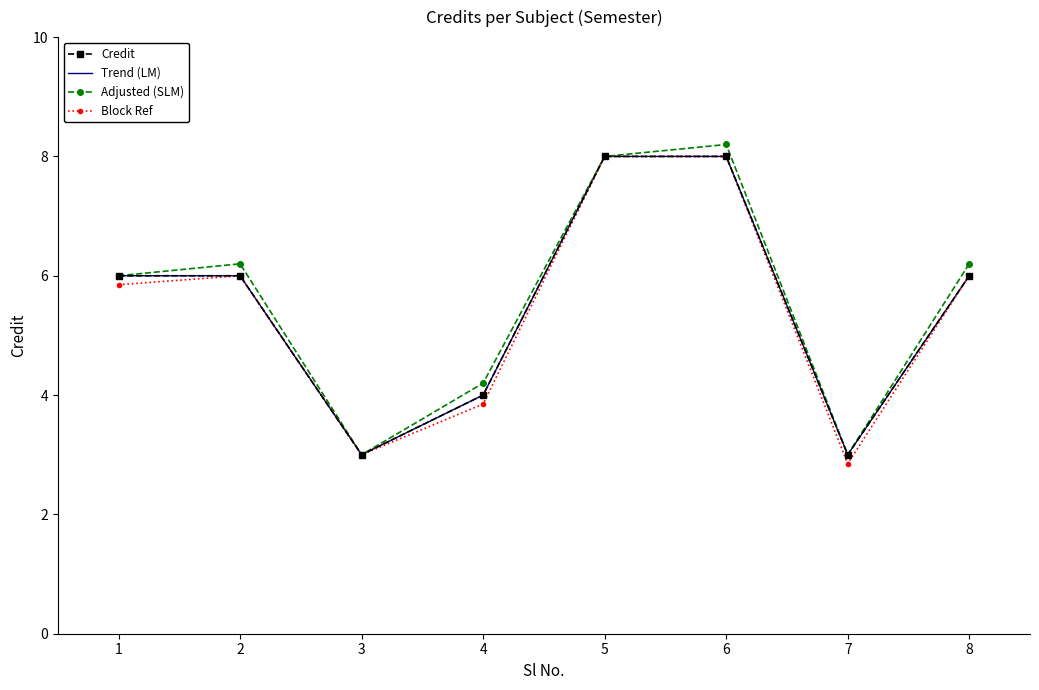

Is the value of Credit at 4 greater than the value of Adjusted (SLM) at 6?

No